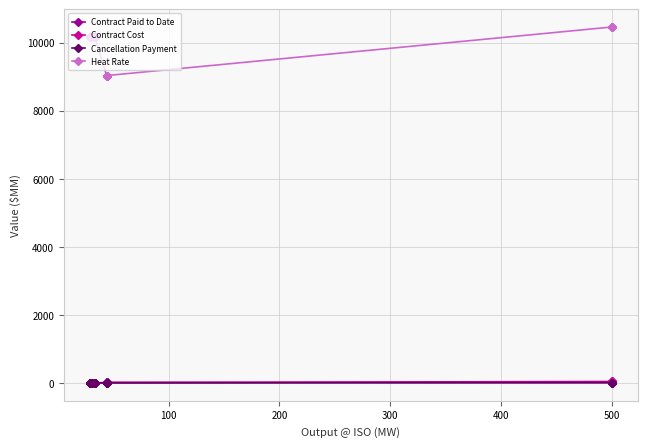

How many categories are shown in the chart?

21